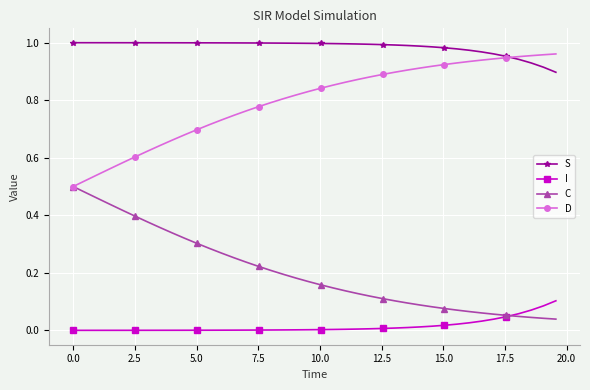

True or false: S and C intersect in this chart.

False